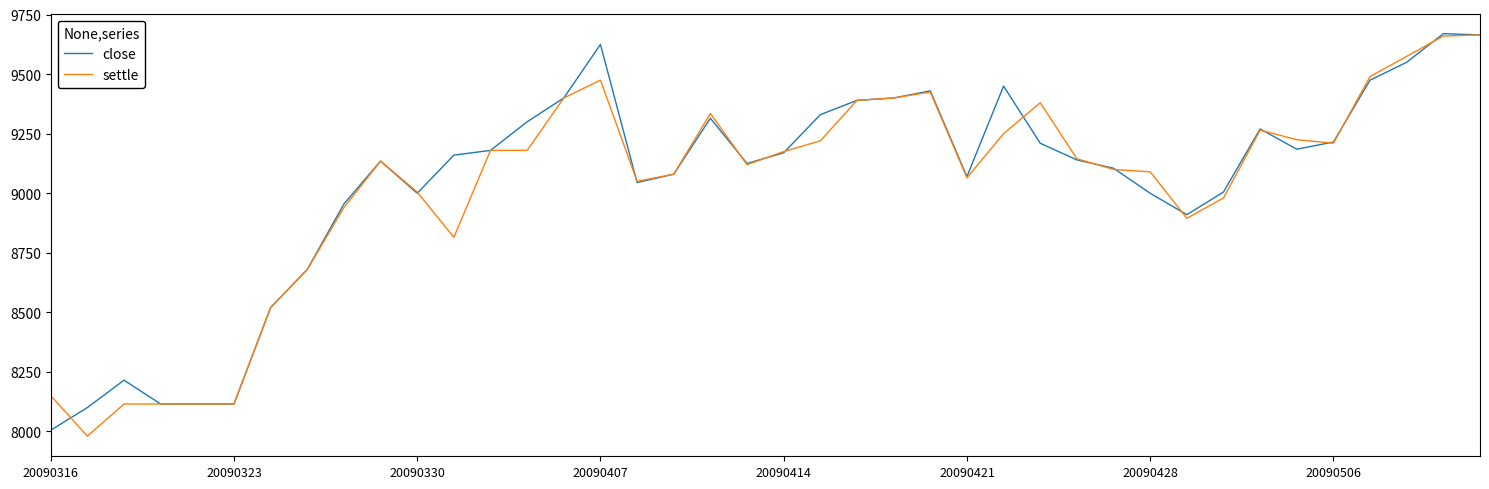

What is the highest value of the settle series?

9665